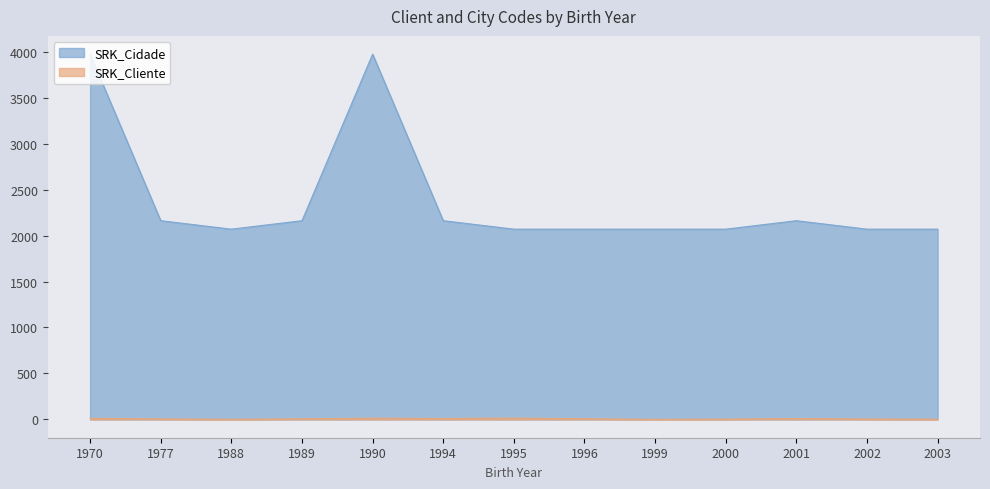

Rank the series at 1996 from lowest to highest value.

SRK_Cliente, SRK_Cidade